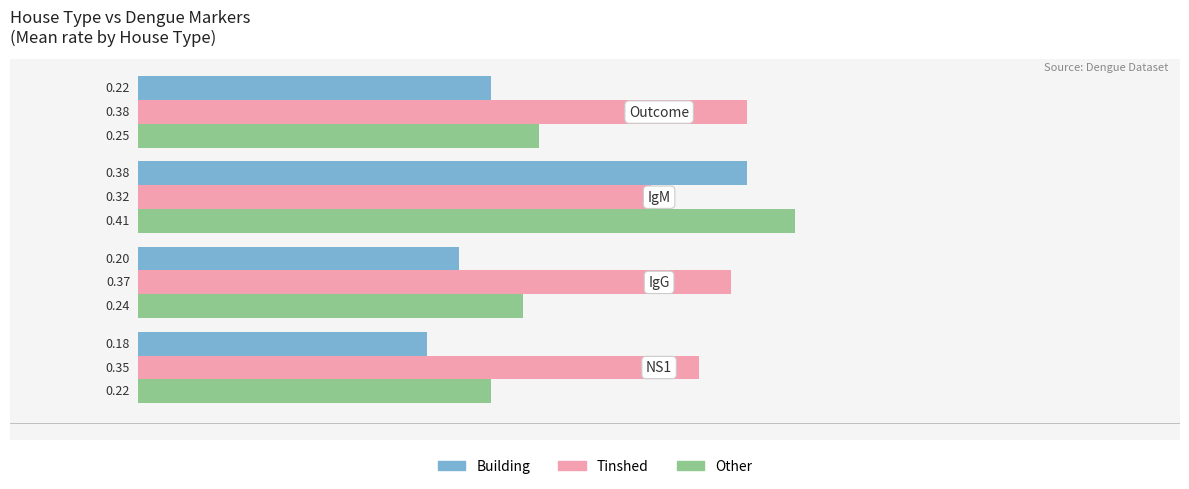

Which series has the largest total across all categories?

Tinshed